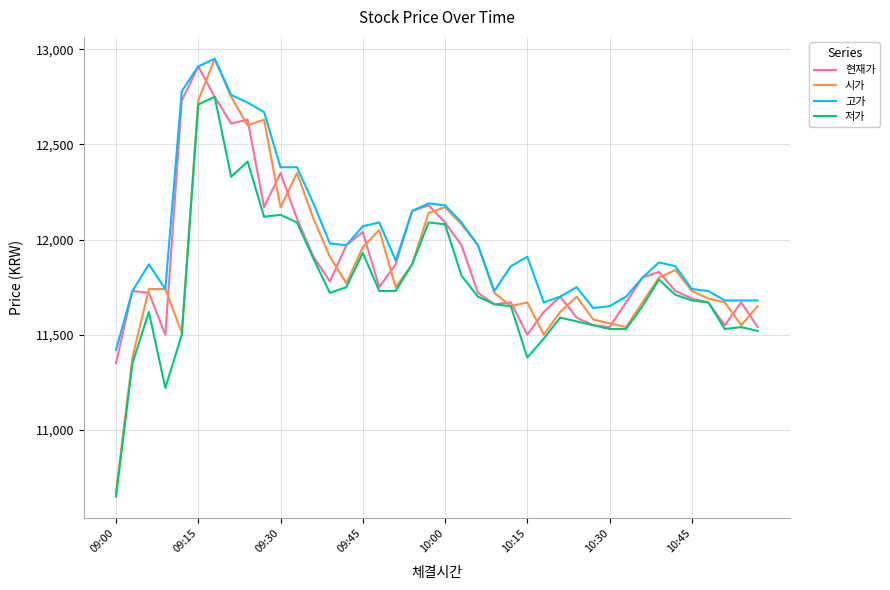

What is the maximum value for 시가?

12950